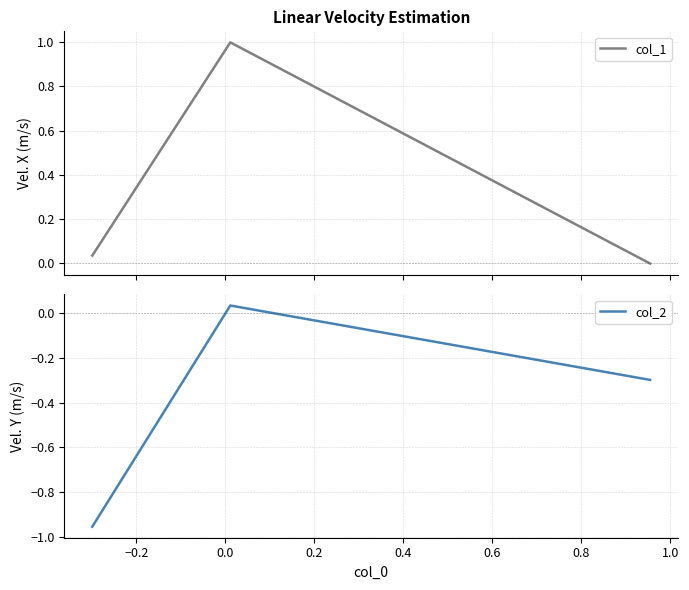

How many lines are shown in the chart?

2